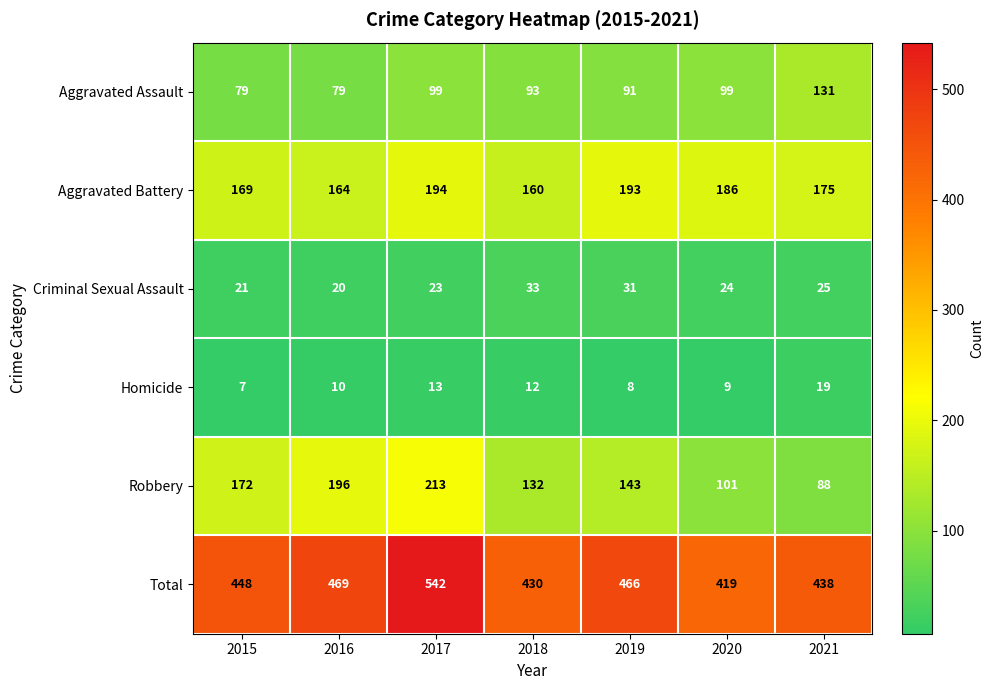

How many distinct data groups are displayed?

6